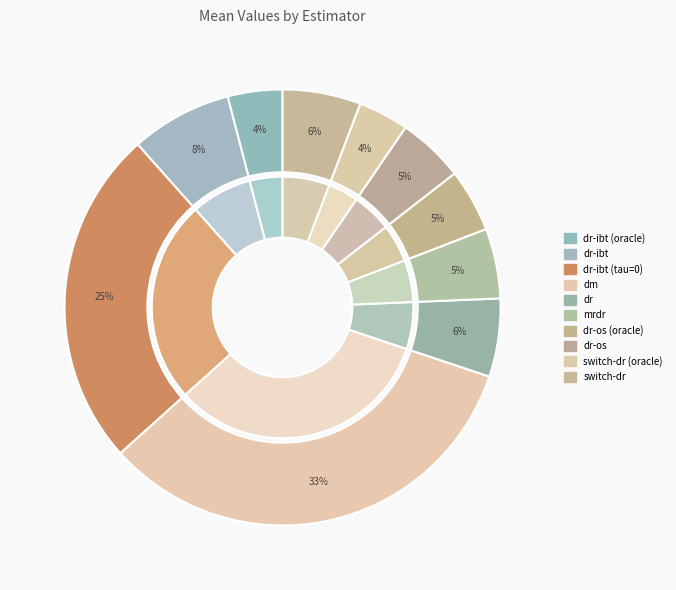

Is it true that dr-os (oracle) is 5% of the pie?

True